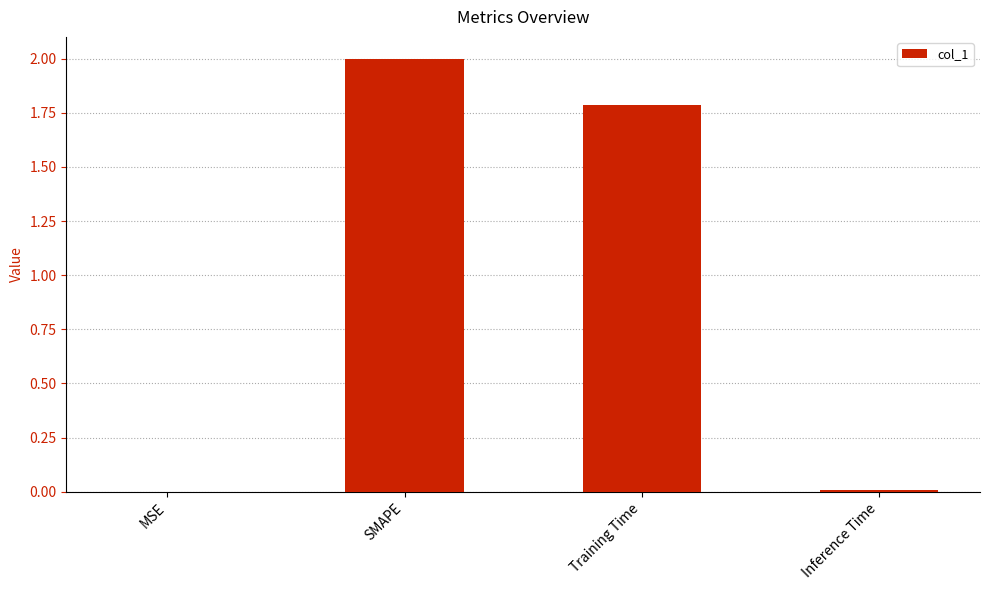

Between Training Time and MSE, which is larger?

Training Time